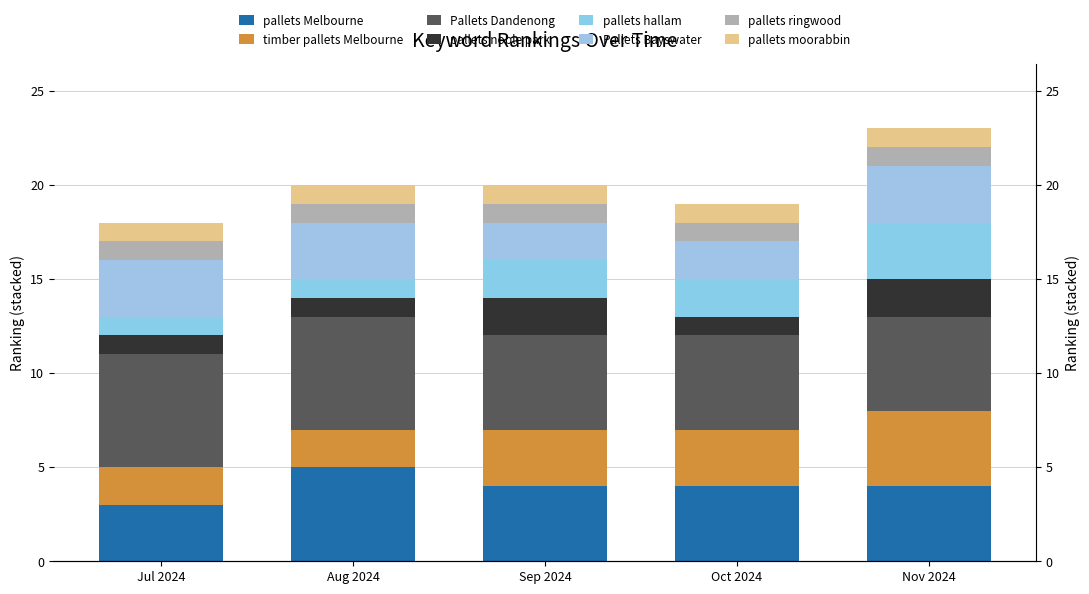

What is the minimum value for pallets hallam?

1